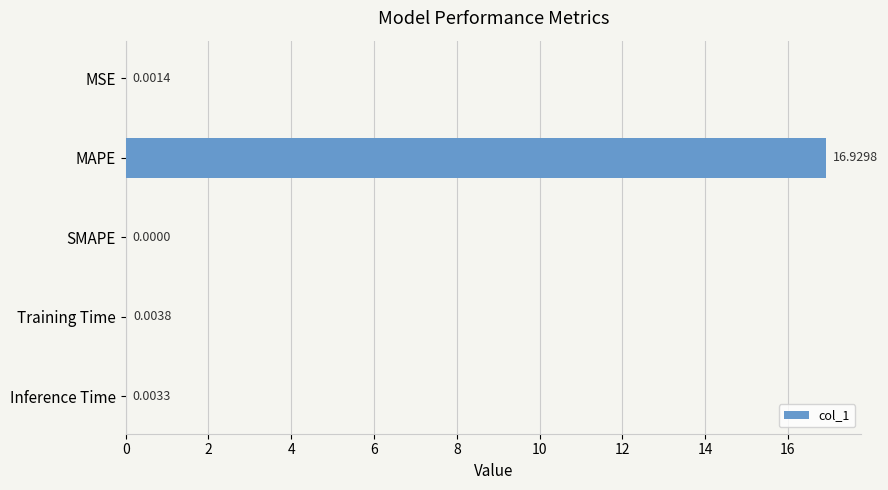

How many series are shown in this chart?

1